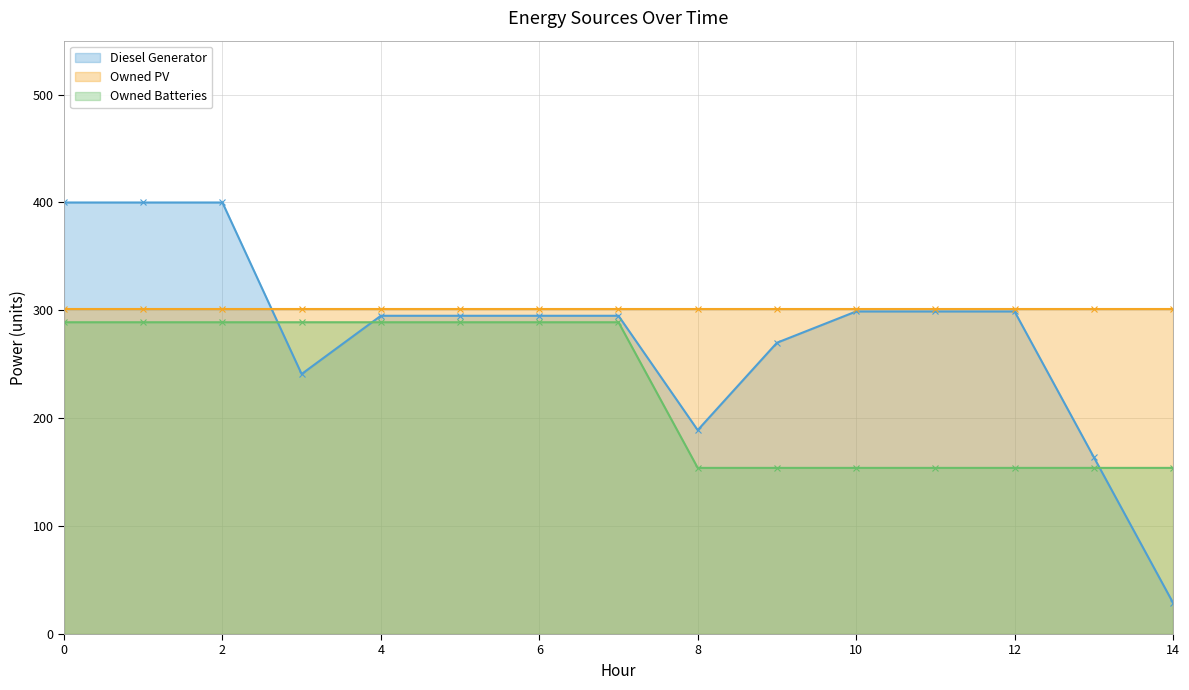

The value of Owned Batteries at 4 is 500. True or false?

False